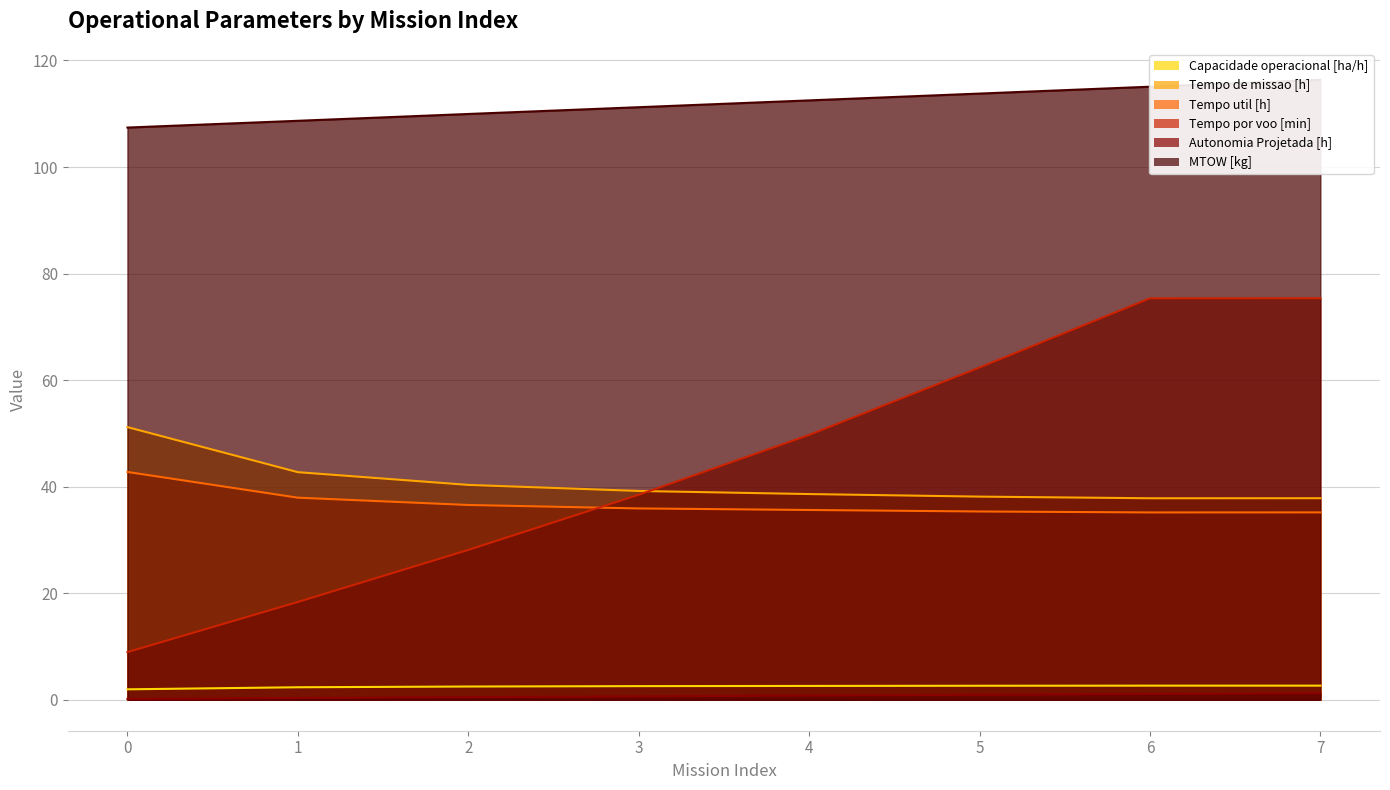

Which series has the largest total across all categories?

MTOW [kg]